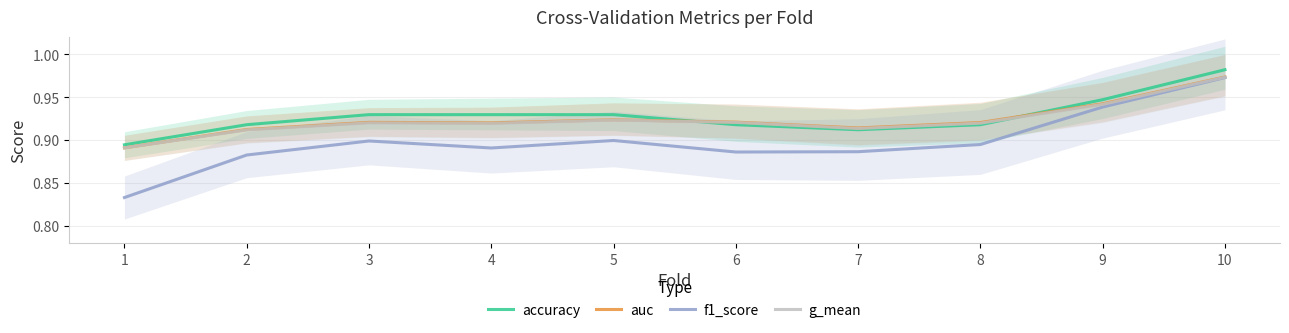

Which series has the largest range (max minus min)?

f1_score